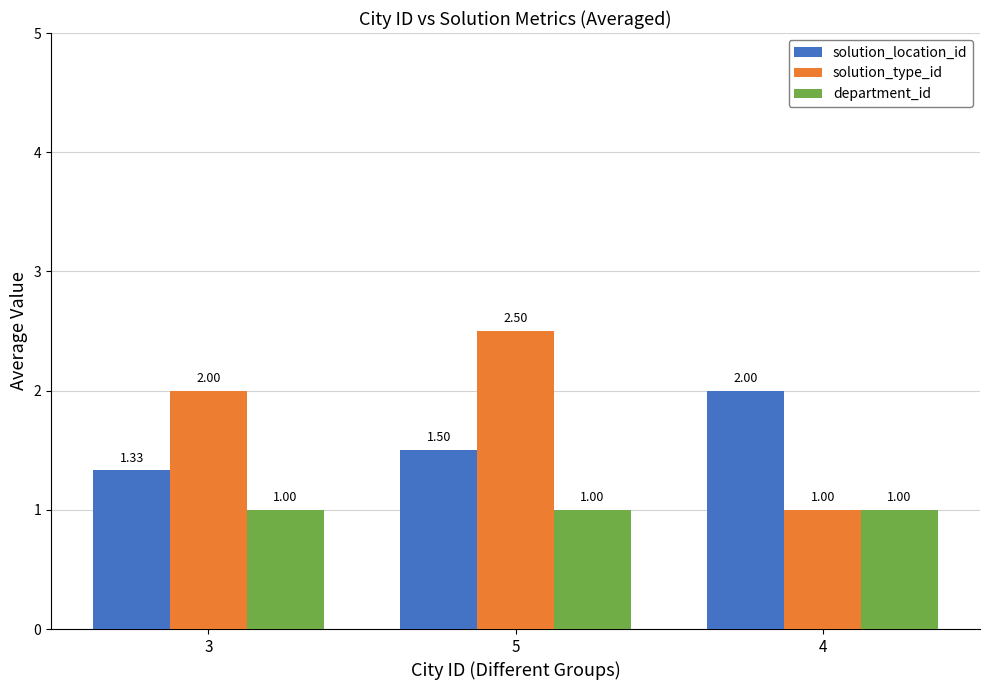

Which series has the largest total across all categories?

solution_type_id